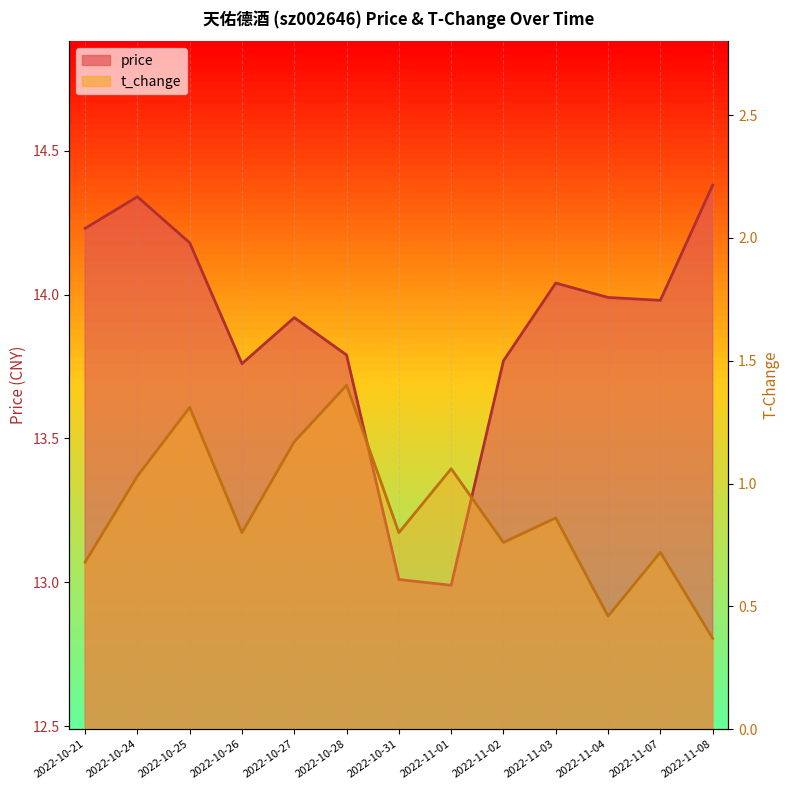

Rank the categories by t_change value from lowest to highest.

2022-11-08, 2022-11-04, 2022-10-21, 2022-11-07, 2022-11-02, 2022-10-26, 2022-10-31, 2022-11-03, 2022-10-24, 2022-11-01, 2022-10-27, 2022-10-25, 2022-10-28